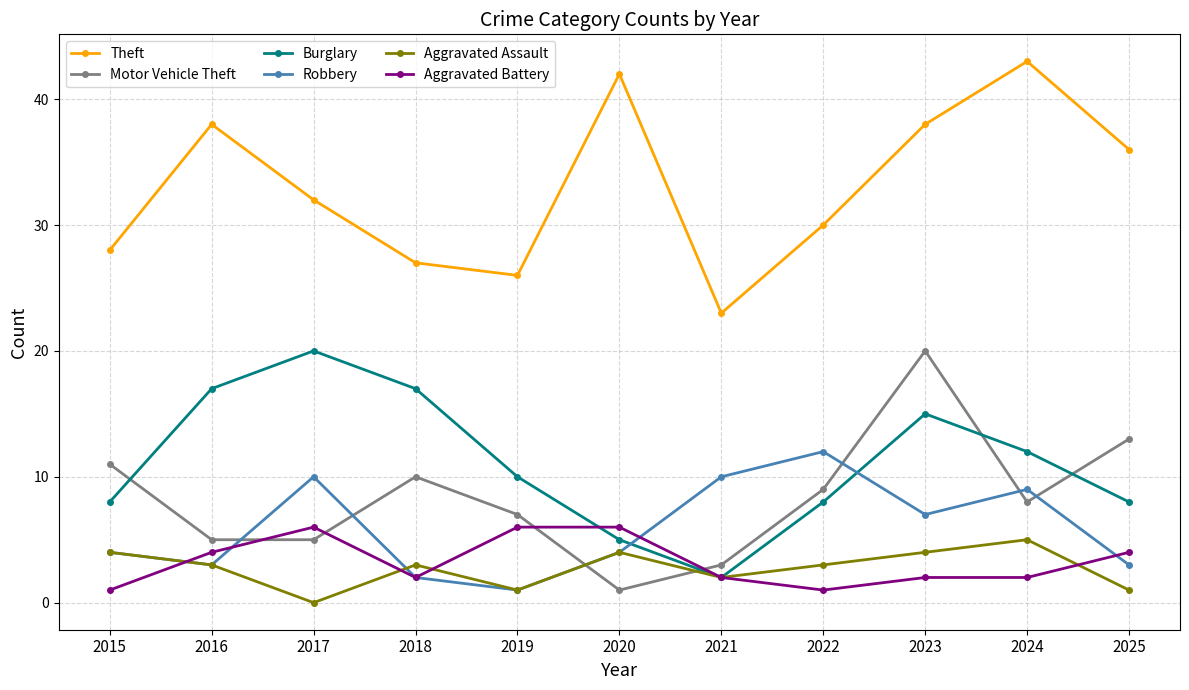

Between 2016 and 2019, which series saw the biggest shift?

Theft